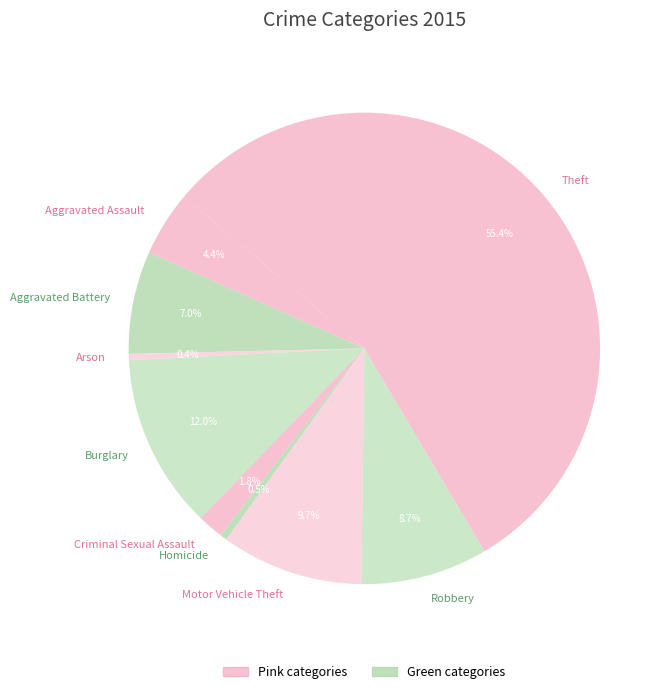

What is the largest slice in the pie chart?

Theft